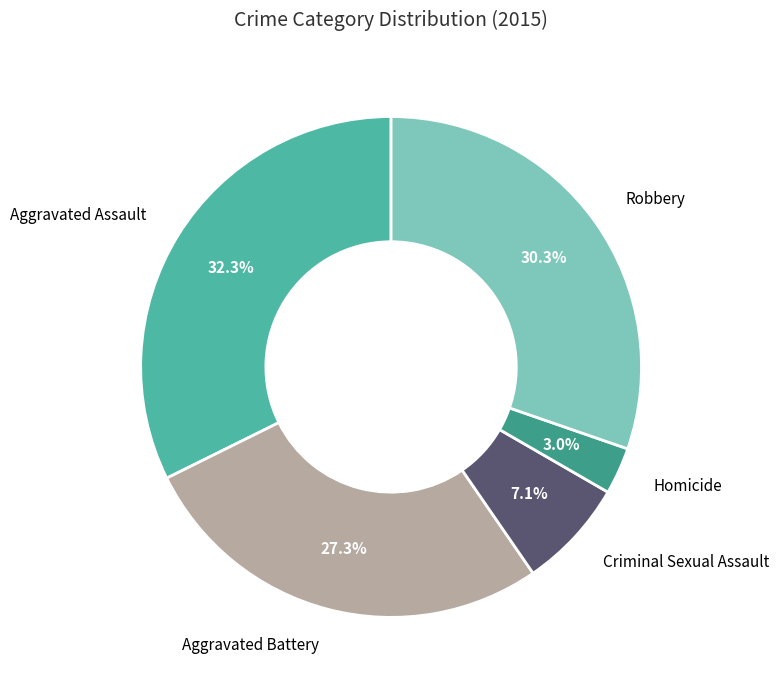

Is there any slice that represents more than half of the pie?

No